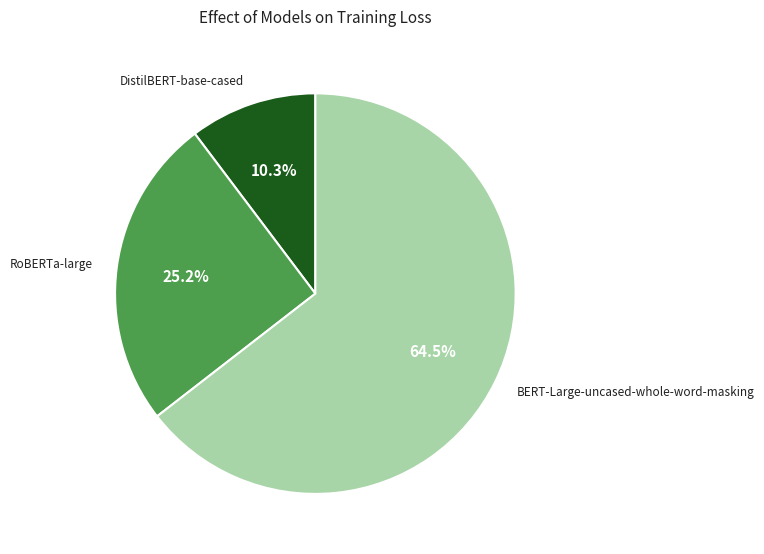

To the nearest percent, what is the difference between the DistilBERT-base-cased and BERT-Large-uncased-whole-word-masking slice percentages?

54%